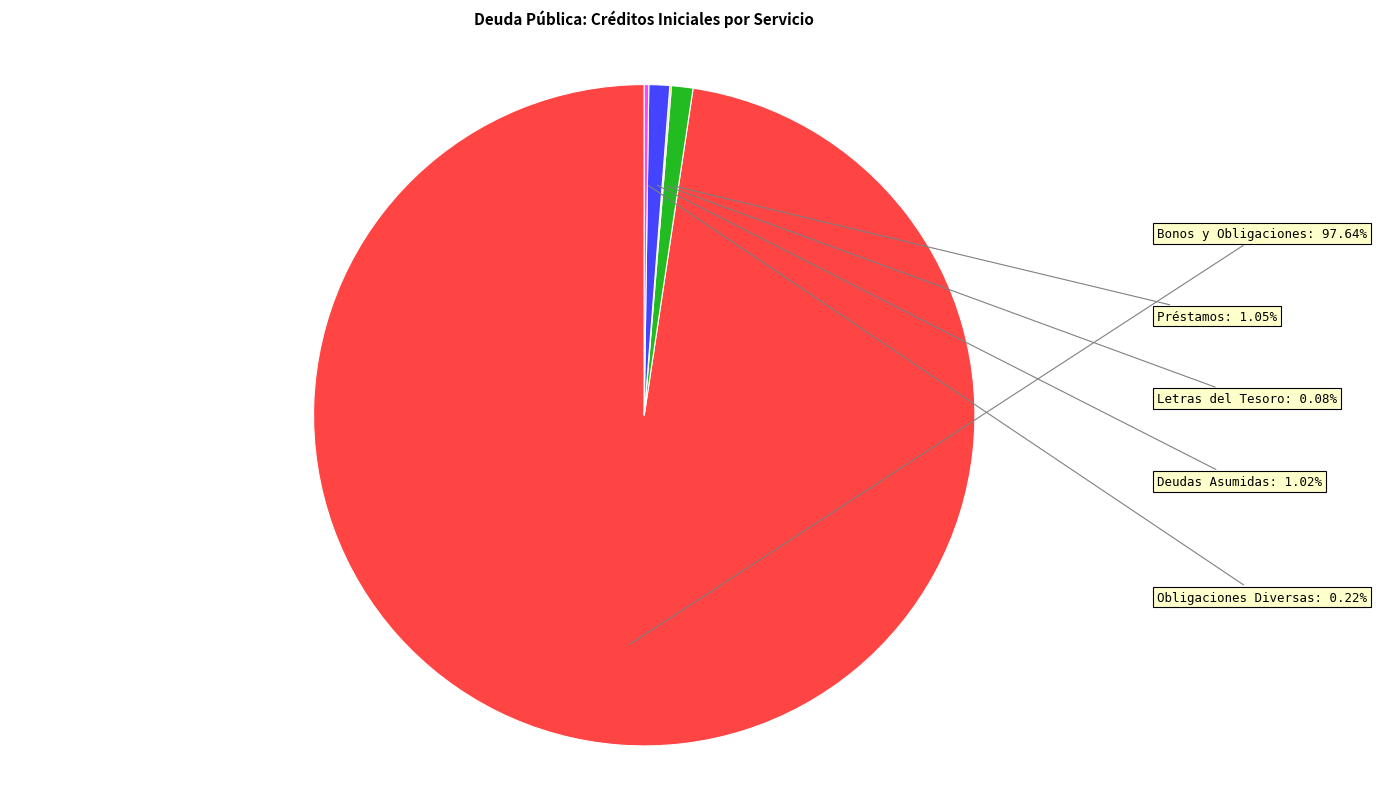

Is there any slice that represents more than half of the pie?

Yes